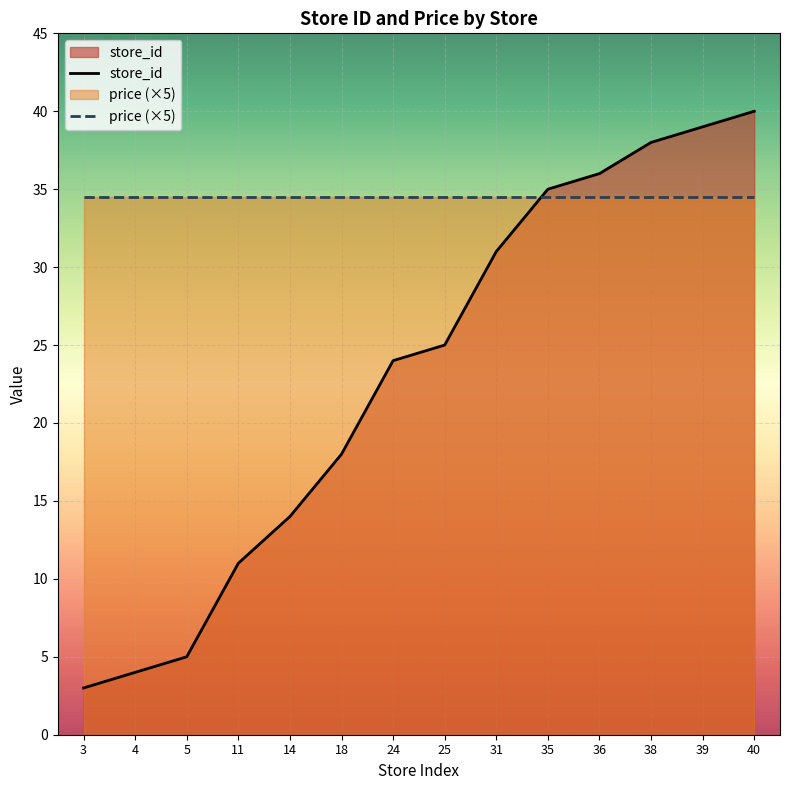

Reading right to left, transcribe all the data shown in this chart.

40=40	39=39	38=38	36=36	35=35	31=31	25=25	24=24	18=18	14=14	11=11	5=5	4=4	3=3